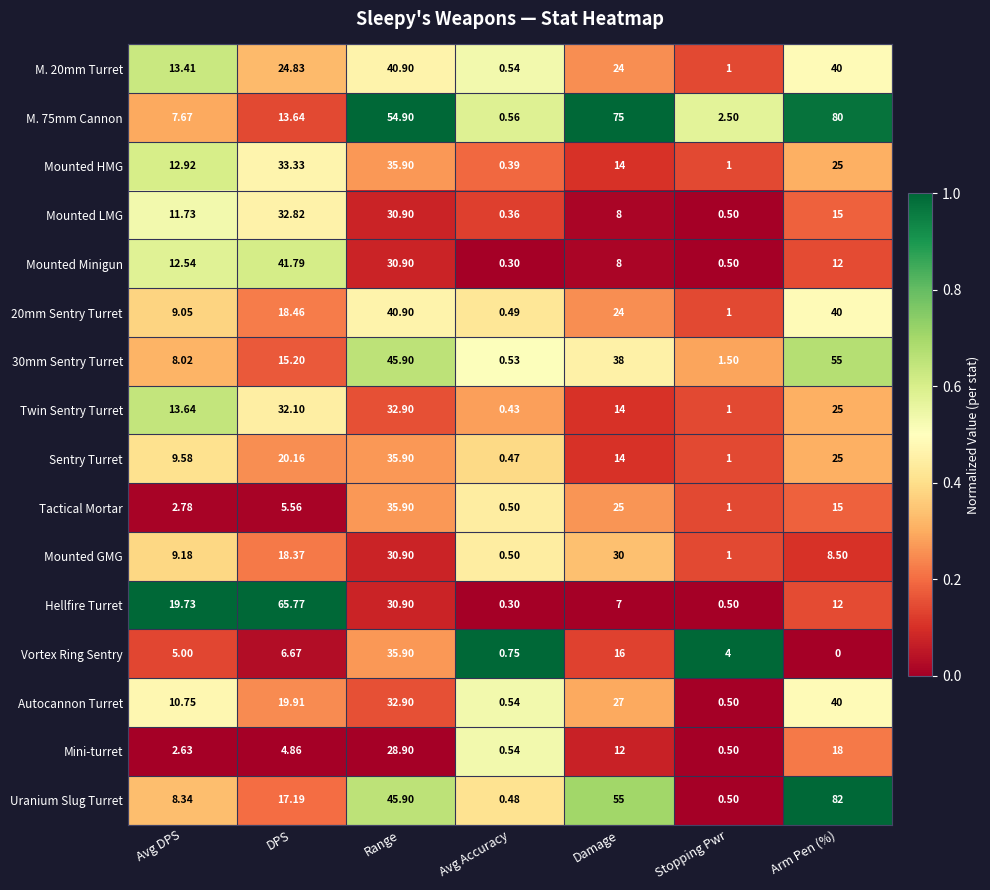

At which category does the chart reach its minimum across all series?

Arm Pen (%)